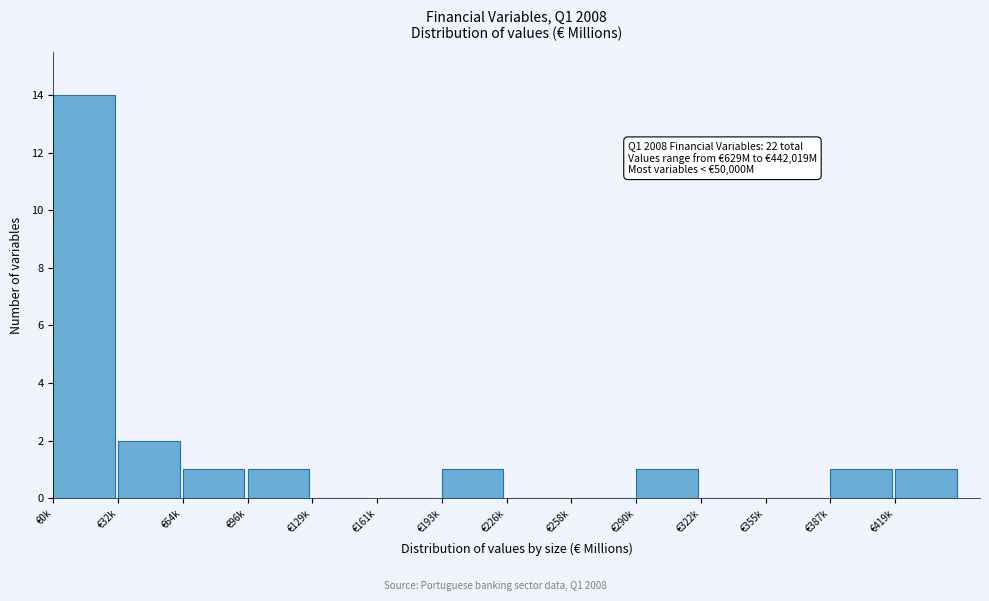

Reading left to right, extract all data points from this chart.

€0k=14	€32k=2	€64k=1	€96k=1	€129k=0	€161k=0	€193k=1	€226k=0	€258k=0	€290k=1	€322k=0	€355k=0	€387k=1	€419k=1